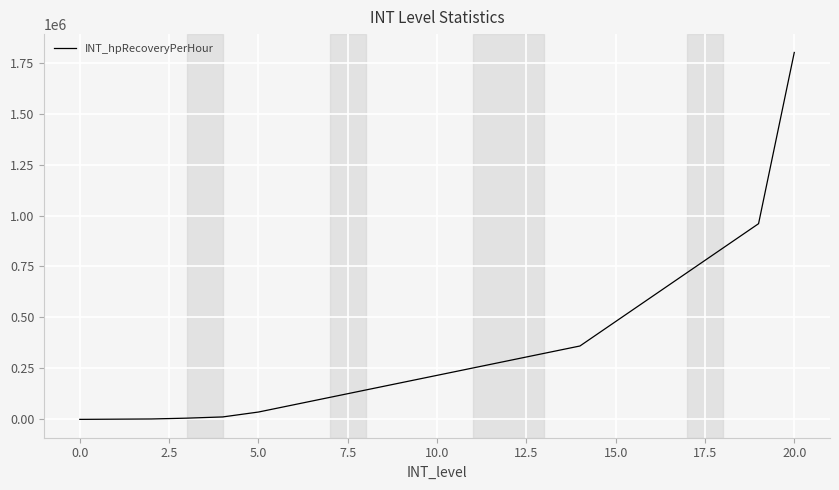

What is the difference between the maximum and minimum values?

1800000